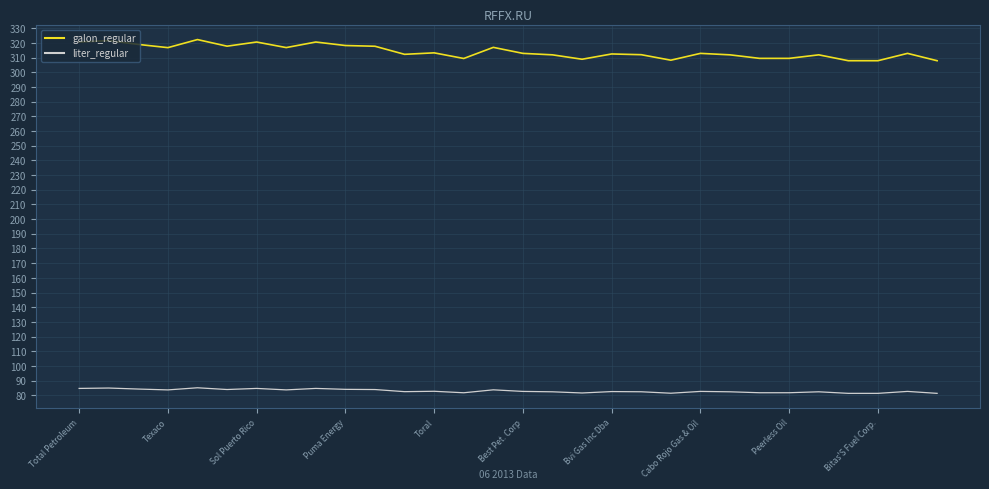

True or false: galon_regular and liter_regular intersect in this chart.

False